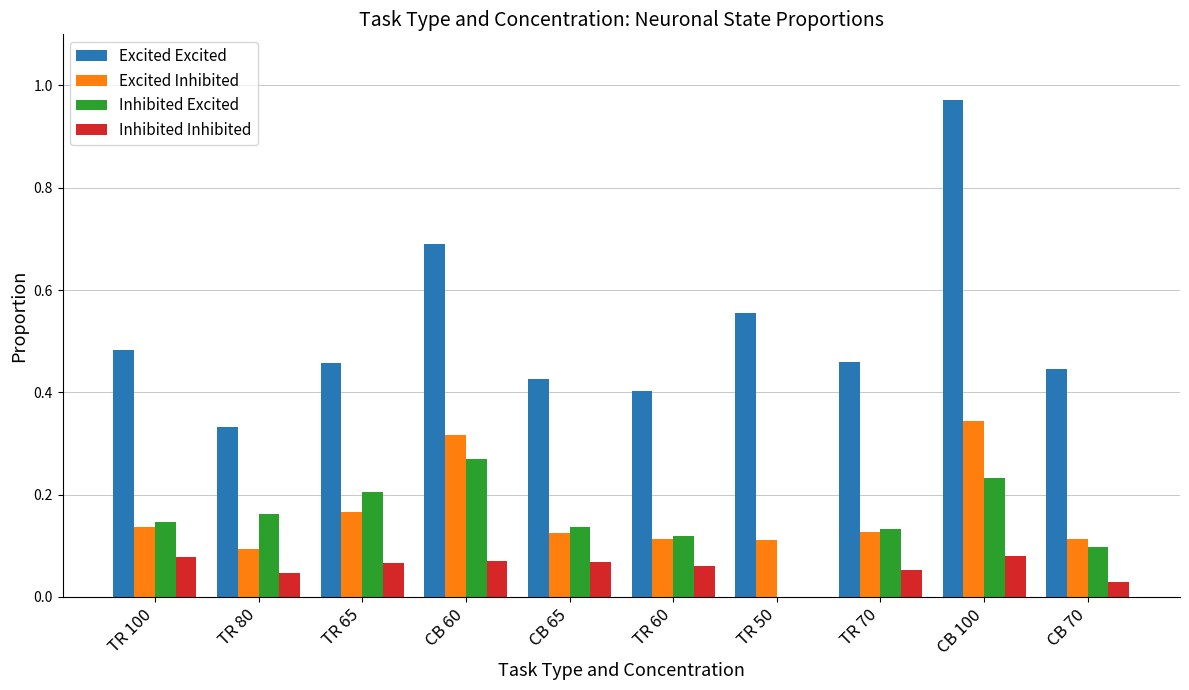

How many Inhibited Inhibited values are between 0 and 1?

10